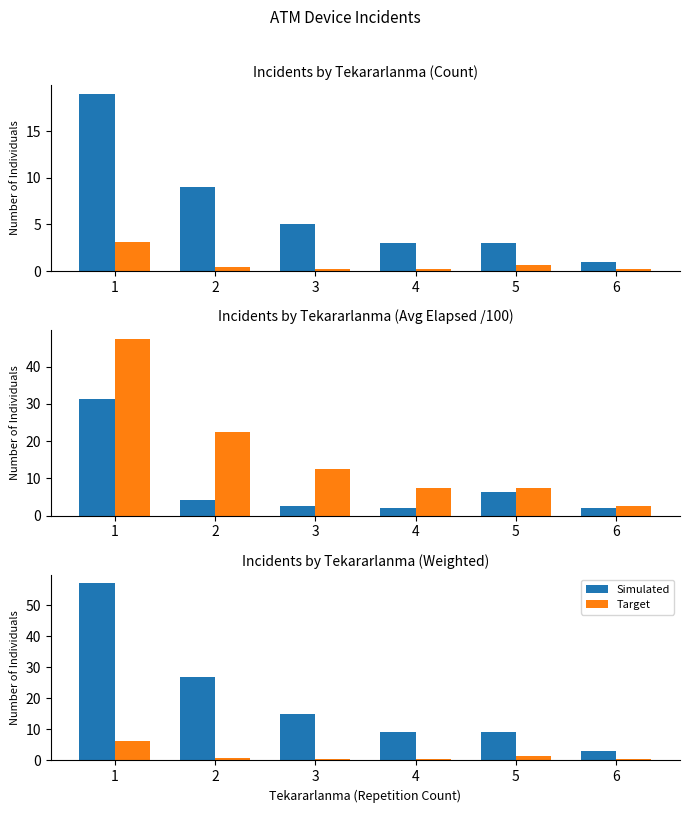

What is the value of the Target bar at the 4th from the left?

0.4